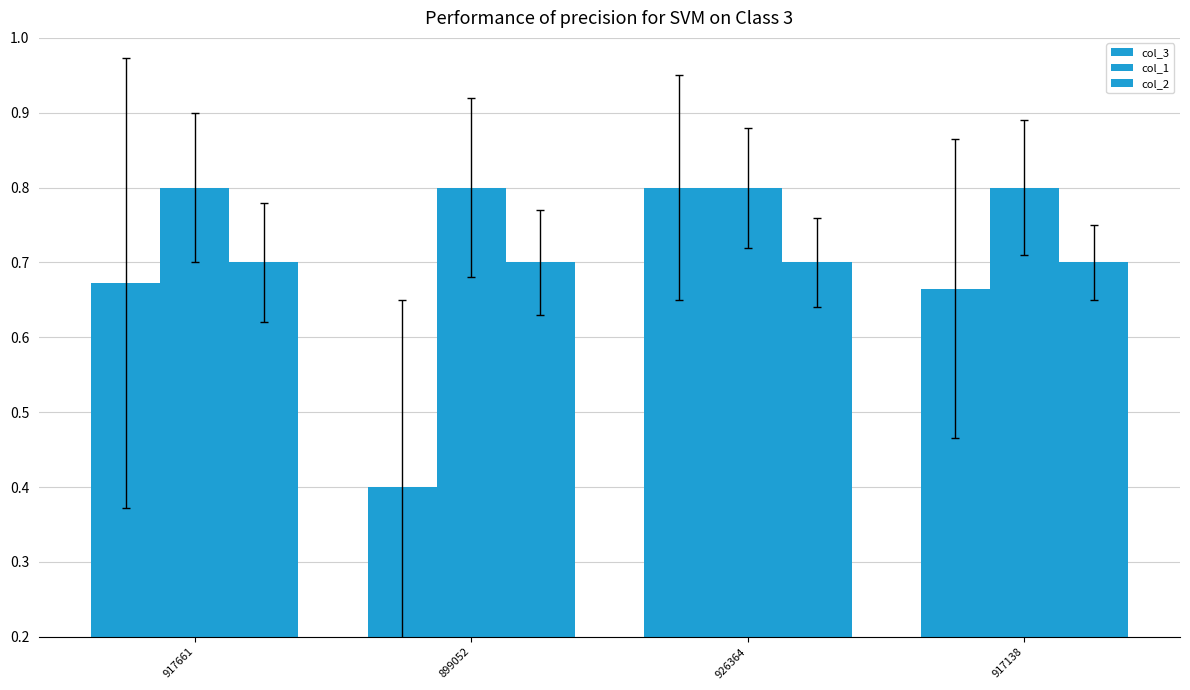

What is the sum of the col_2 values at 926364 and 899052?

1.4